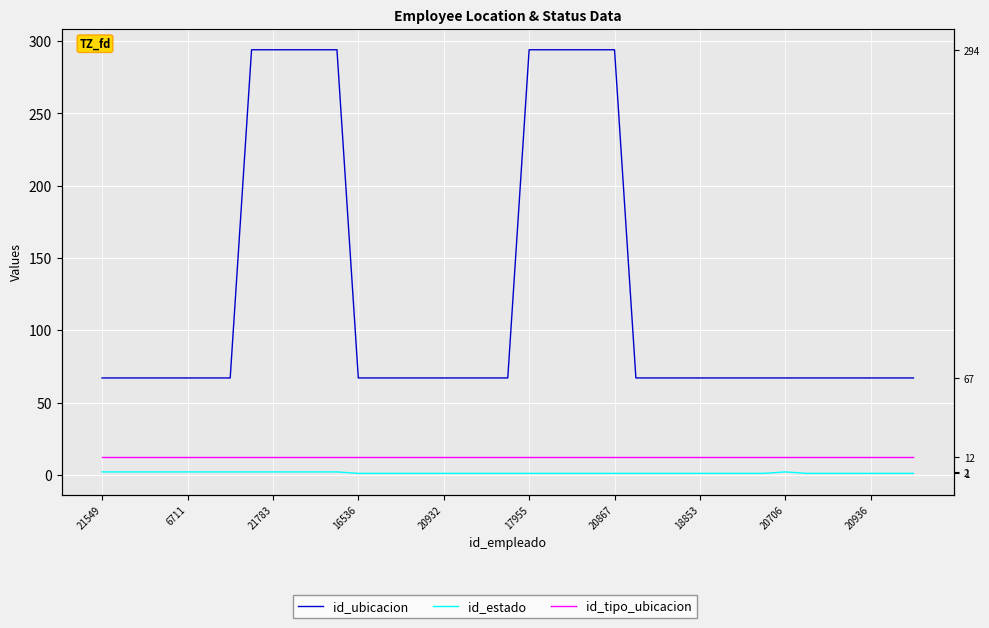

Is the value of id_ubicacion at 29 greater than the value of id_tipo_ubicacion at 26?

Yes